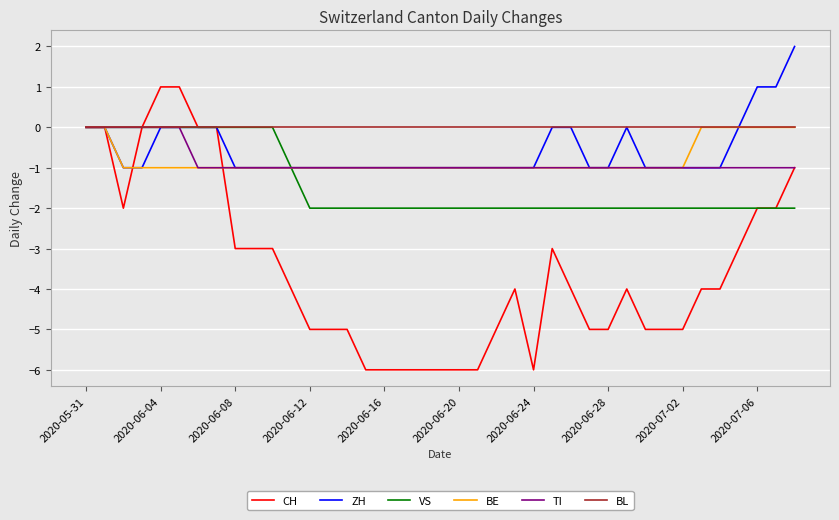

What is the smallest value displayed?

-6